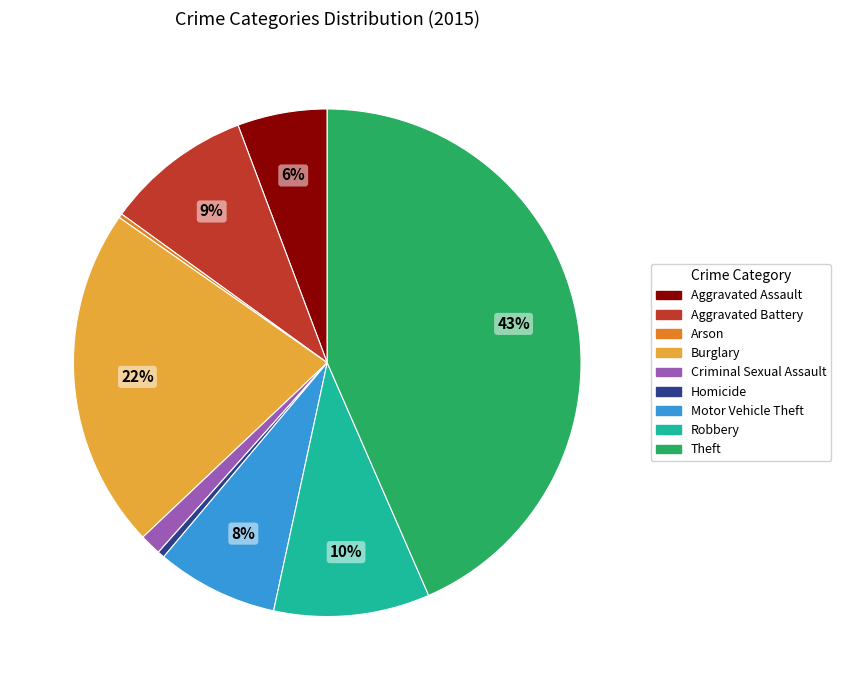

Do Aggravated Assault and Aggravated Battery together represent more than half of the pie?

No